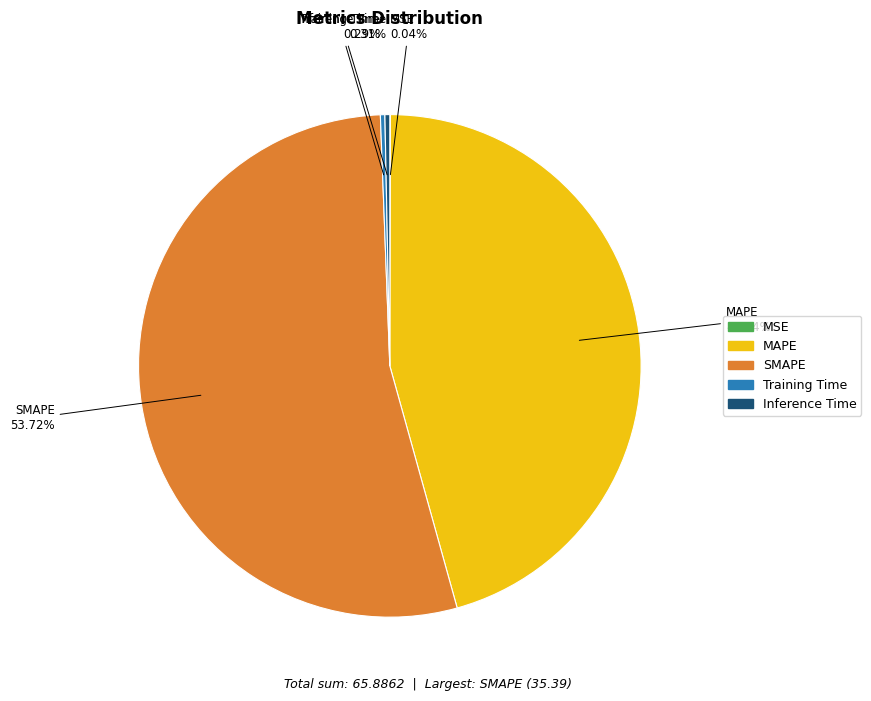

Does SMAPE represent more than half of the total?

Yes